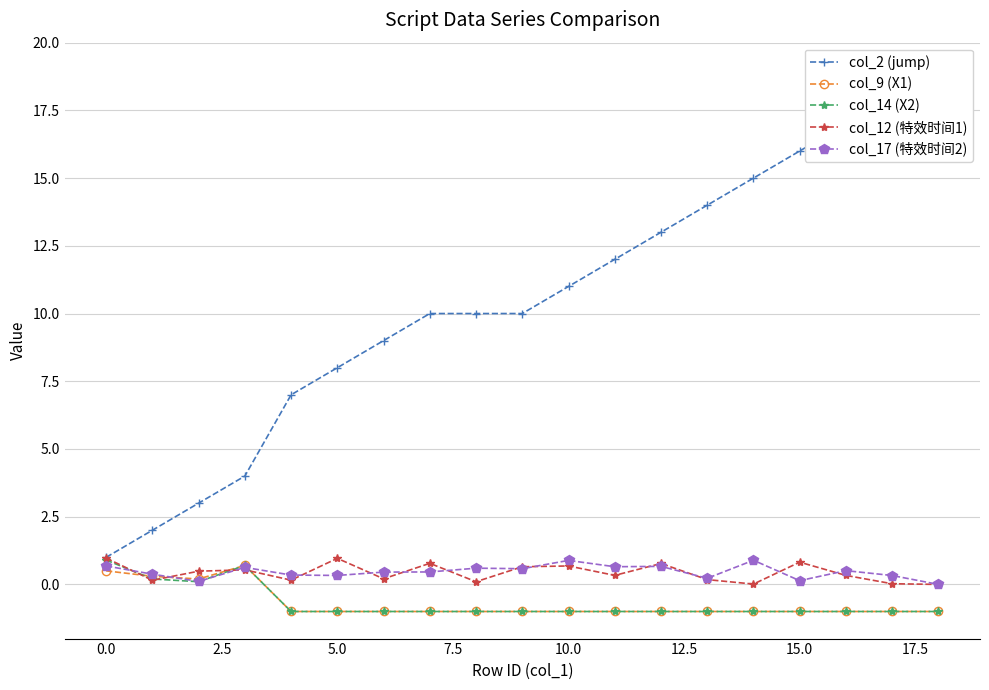

Where is col_17 (特效时间2) nearest to the value 0?

18